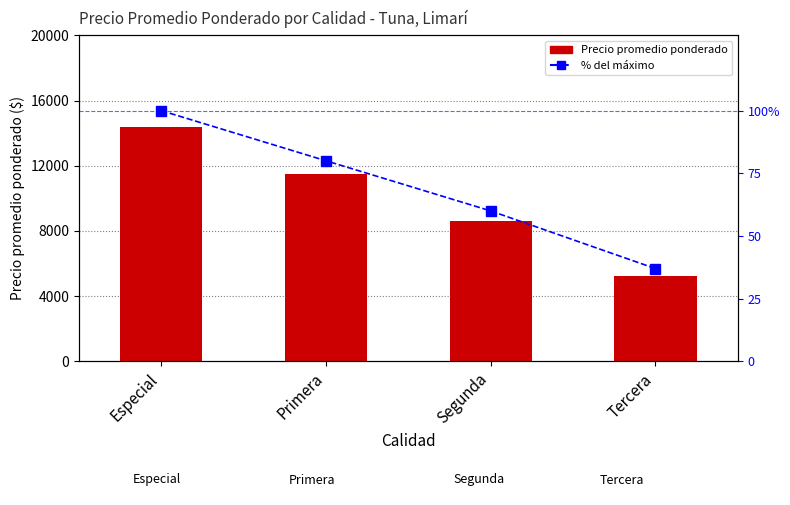

What is the difference between the highest and lowest values at Segunda?

8544